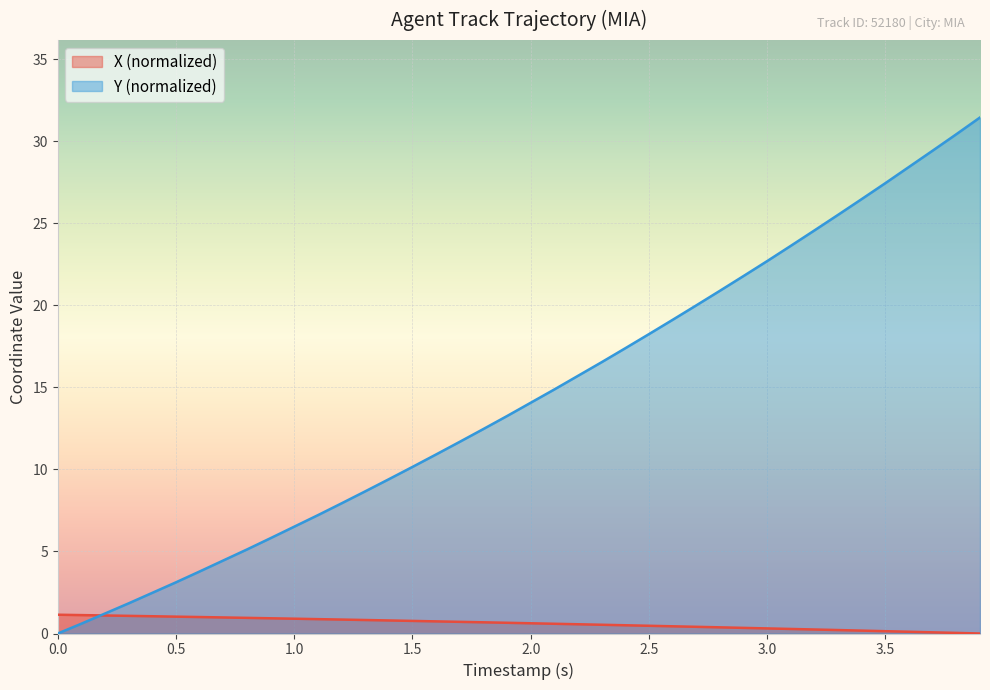

What is the maximum value shown in the chart?

31.4